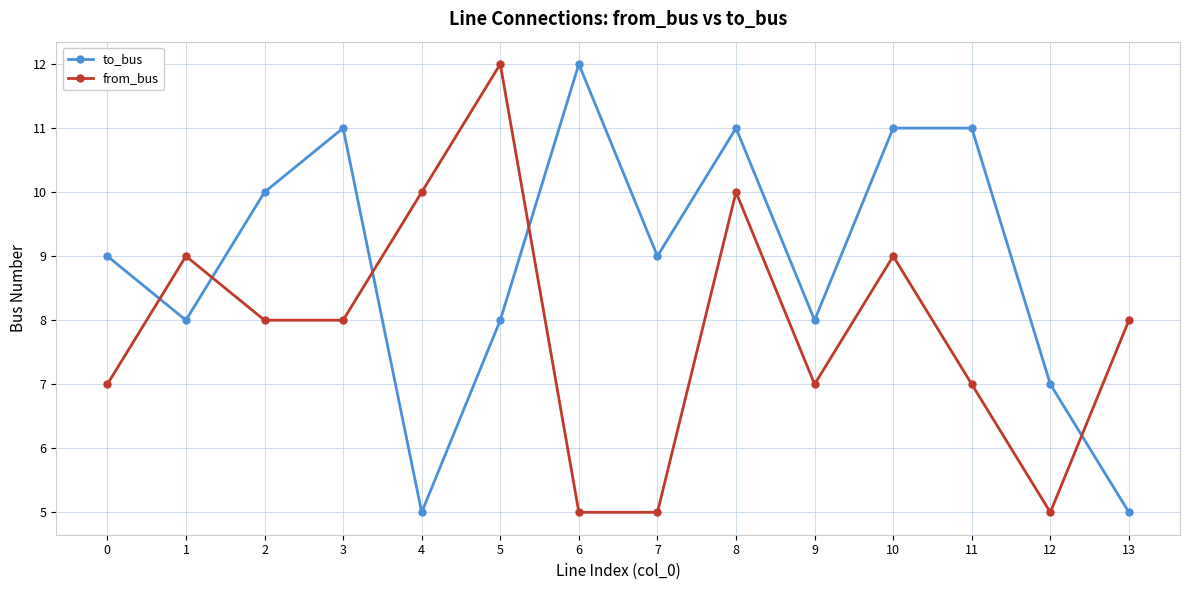

What is the smallest value displayed?

5